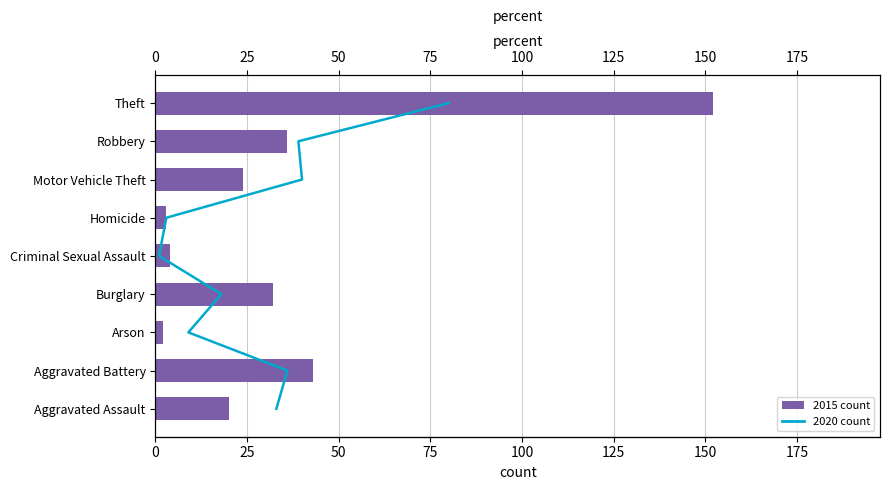

Does the chart contain stacked bars?

No